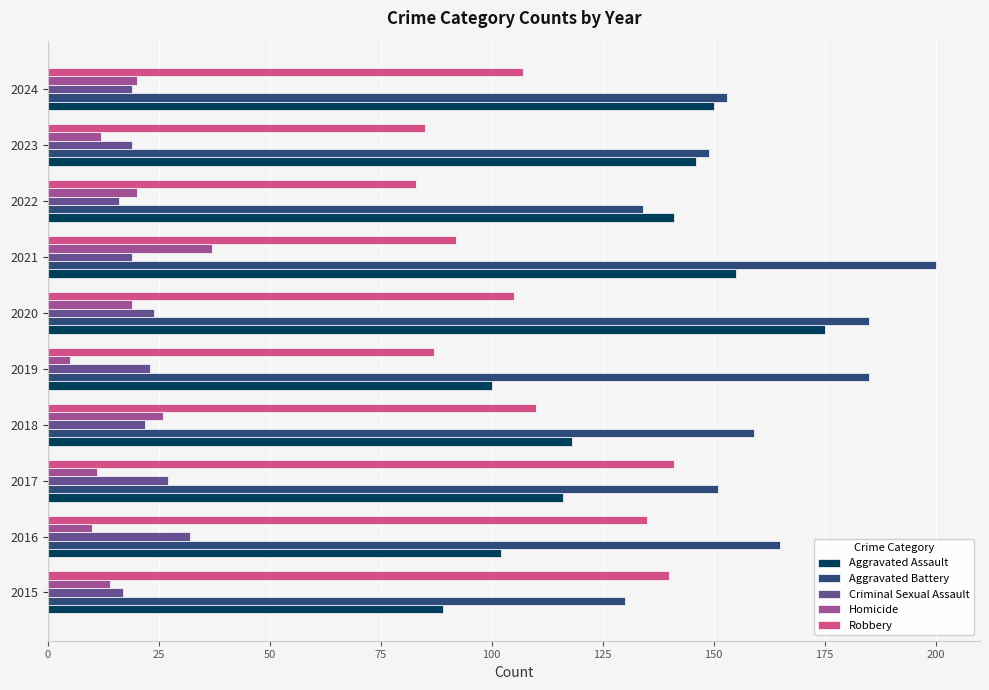

What is the sum of all Robbery values?

1085